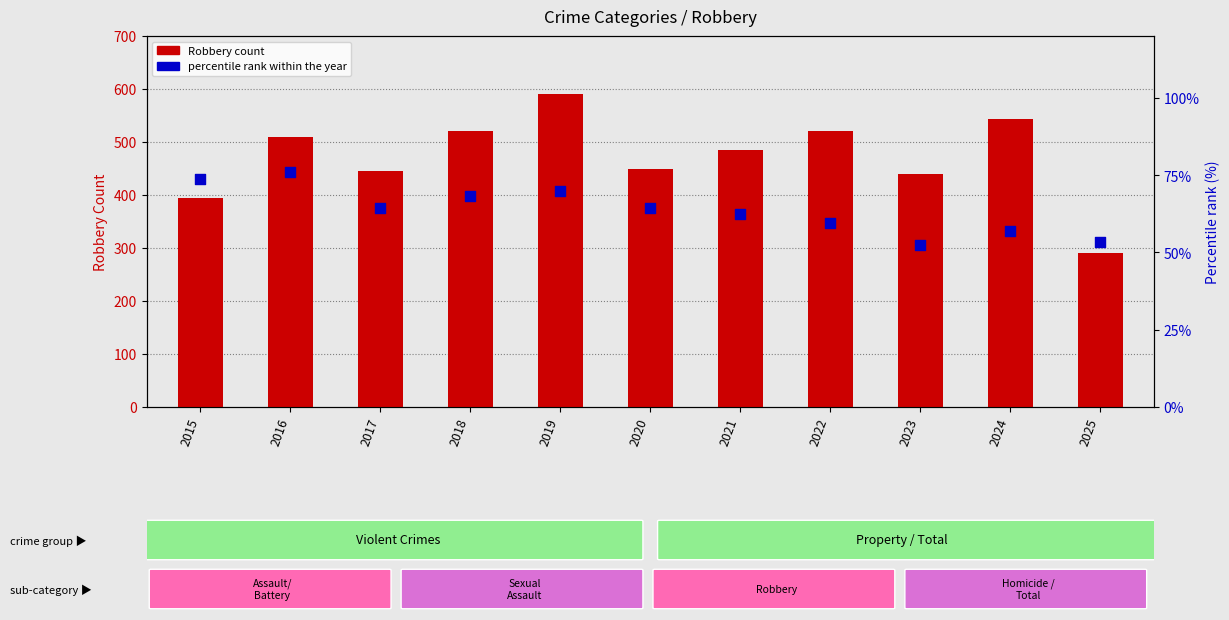

Which series contains the highest Y value?

Robbery count